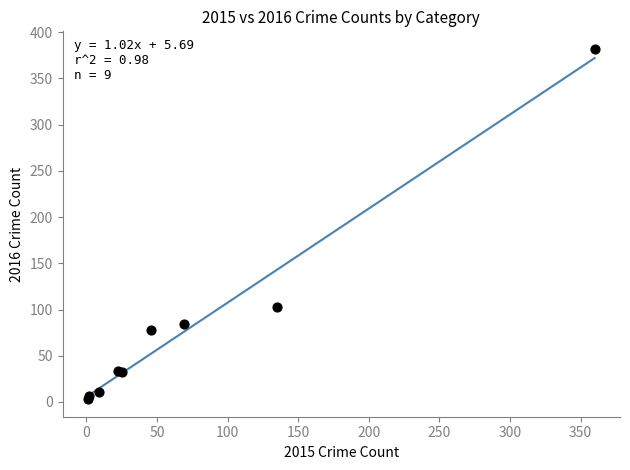

What Y value in the scatter plot is closest to 192?

103